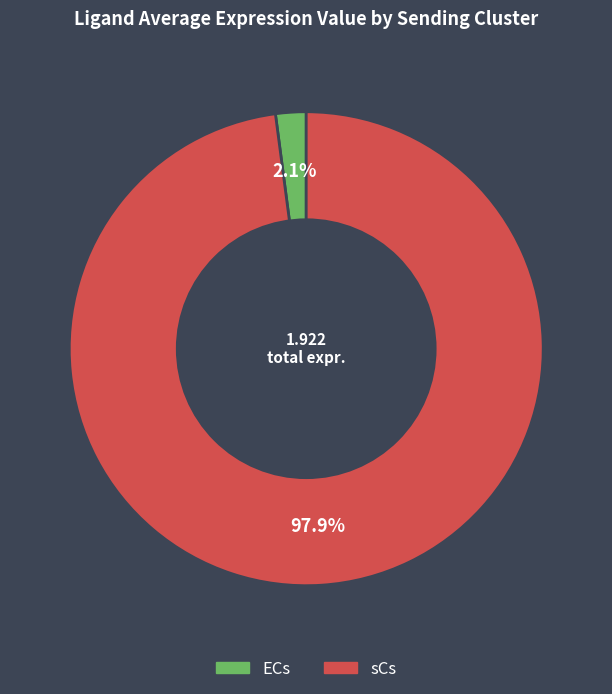

What is the largest slice in the pie chart?

sCs